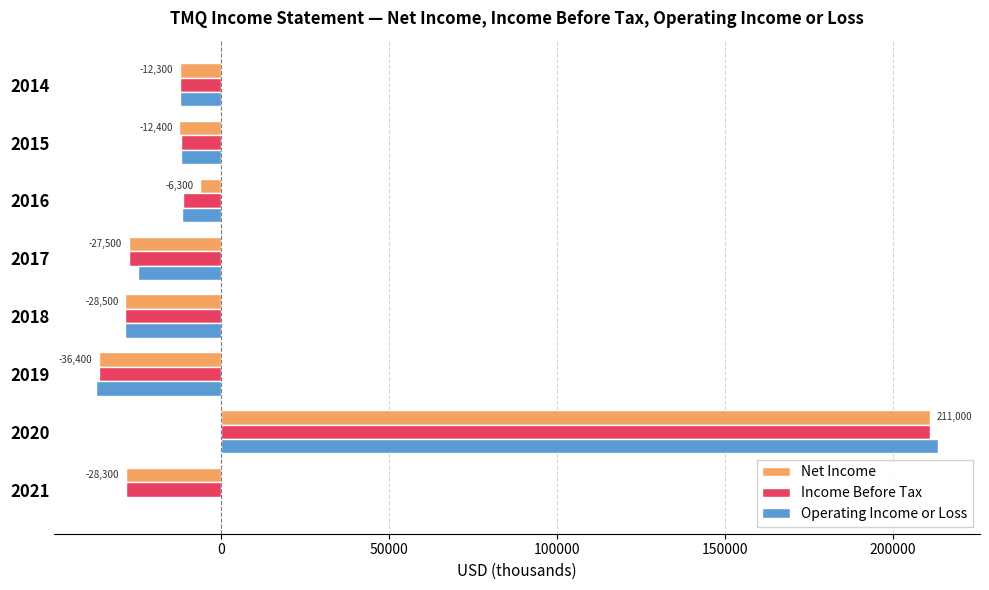

Count the number of categories in the chart.

8